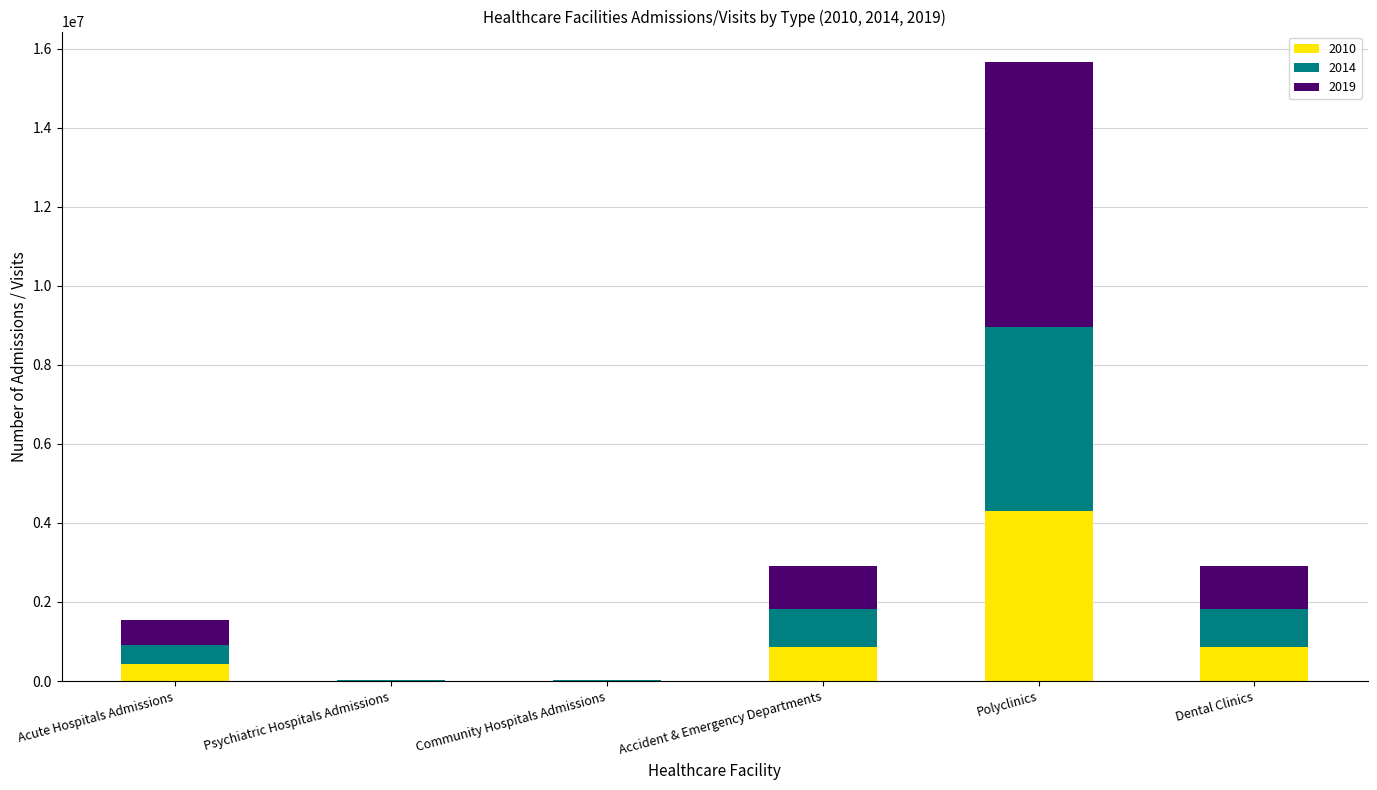

What is the sum of all 2010 values?

6480749